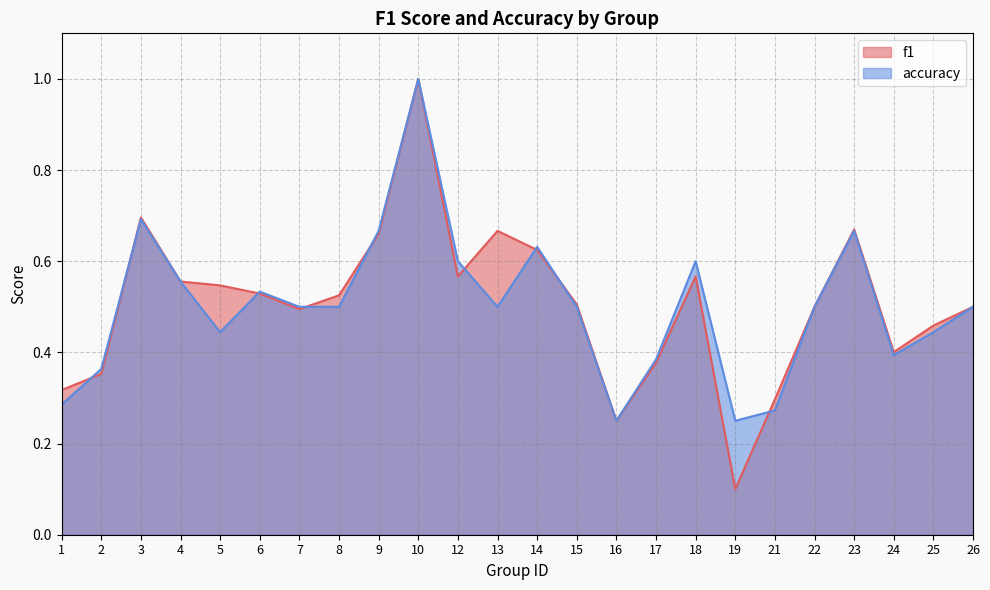

List the series in order of their peak value, highest first.

f1, accuracy